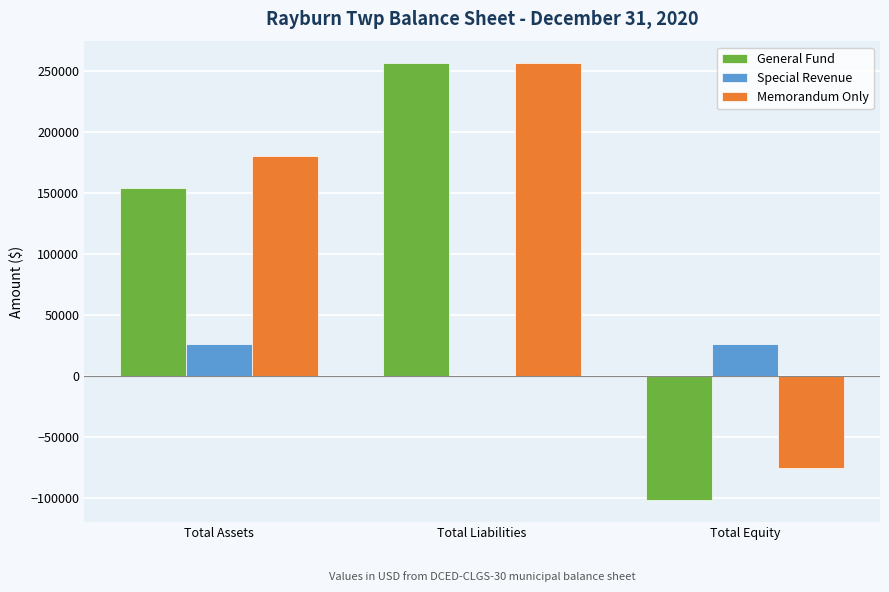

What are all the series names shown in the legend?

General Fund, Special Revenue, Memorandum Only